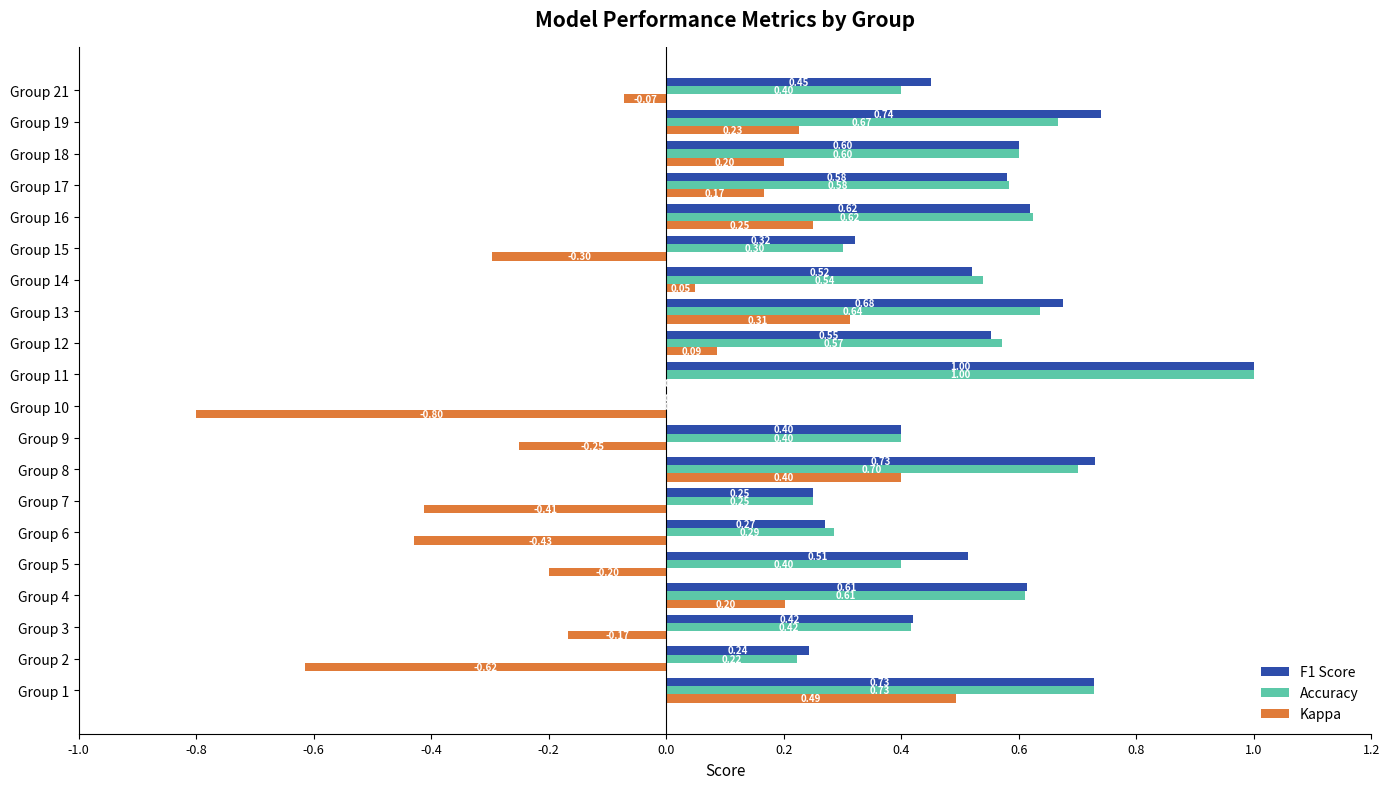

At which category is the sum across all series the highest?

Group 11